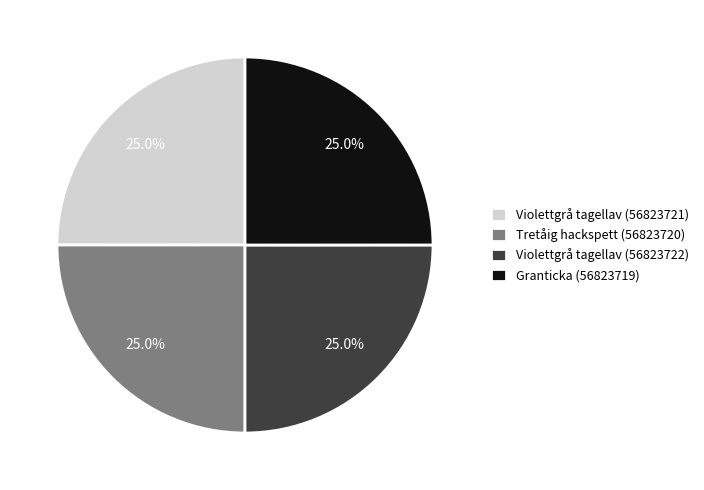

What percentage do Granticka (56823719) and Violettgrå tagellav (56823721) together represent?

50.0%